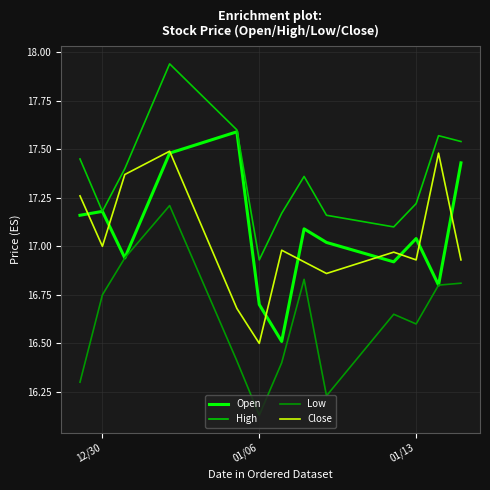

True or false: High and Low cross at least once.

False